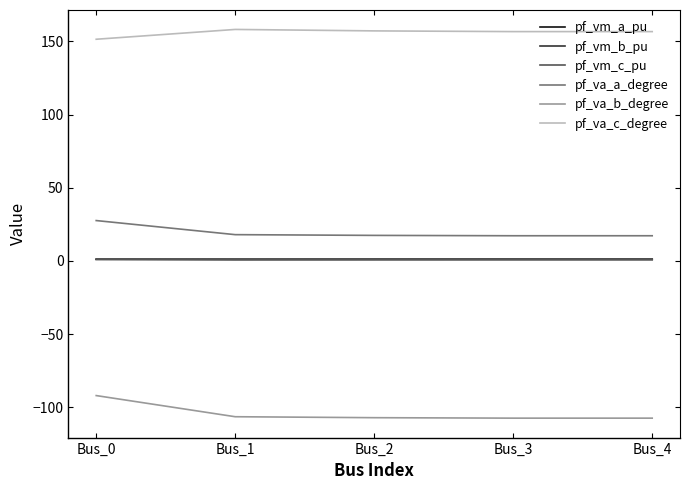

What is the smallest value displayed?

-107.5